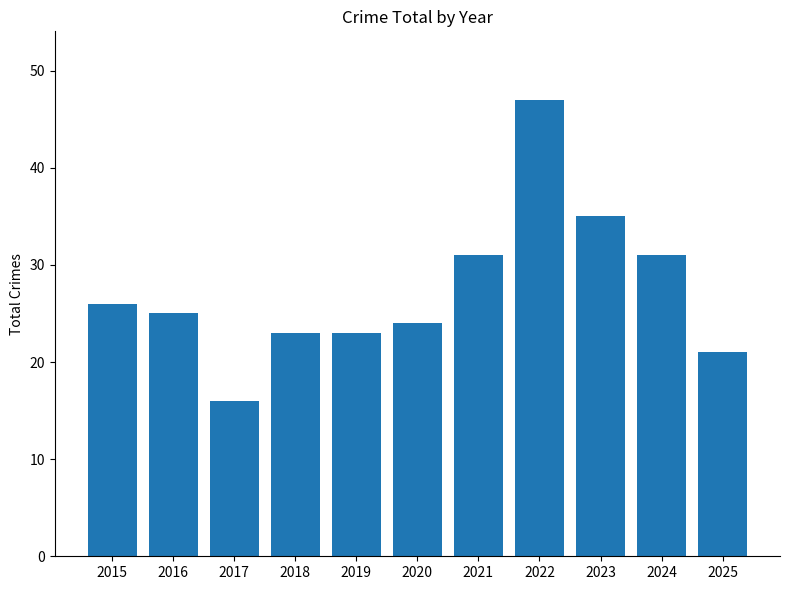

Between 2023 and 2015, which is larger?

2023